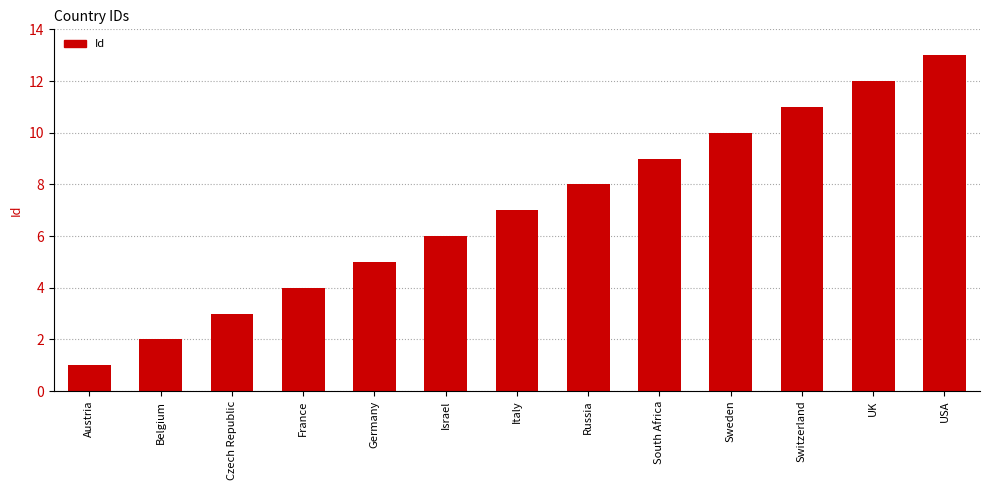

Are the bars horizontal?

No